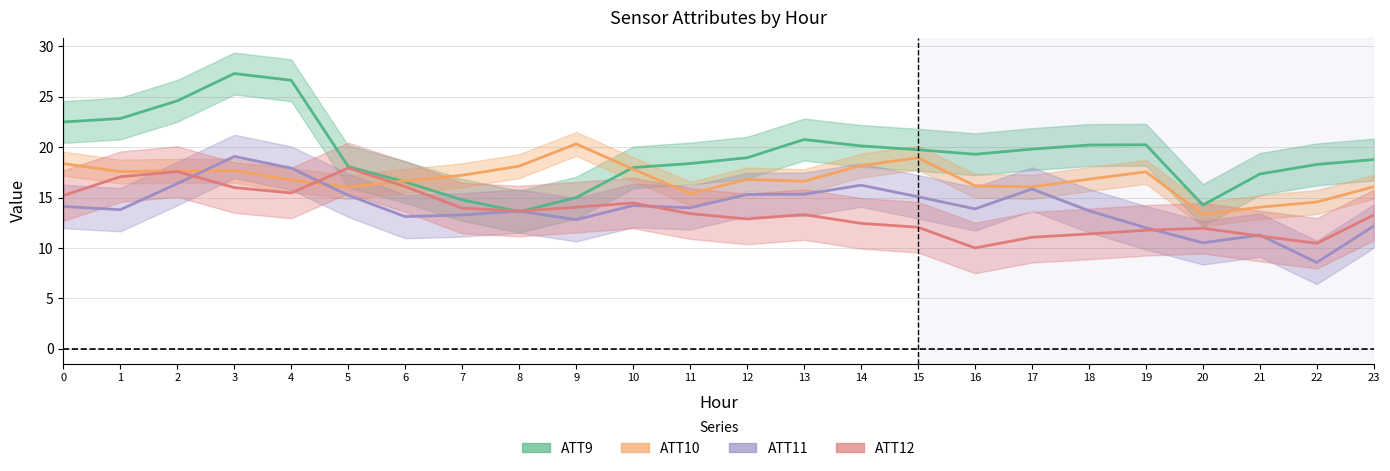

Where is the first local maximum for ATT12?

2